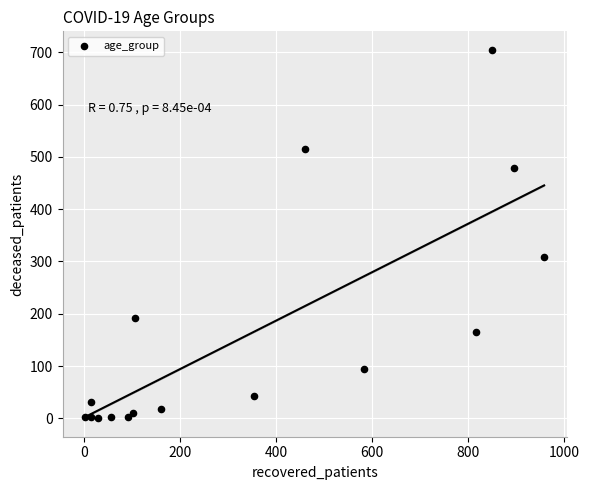

What is the range of X values (max minus min)?

955